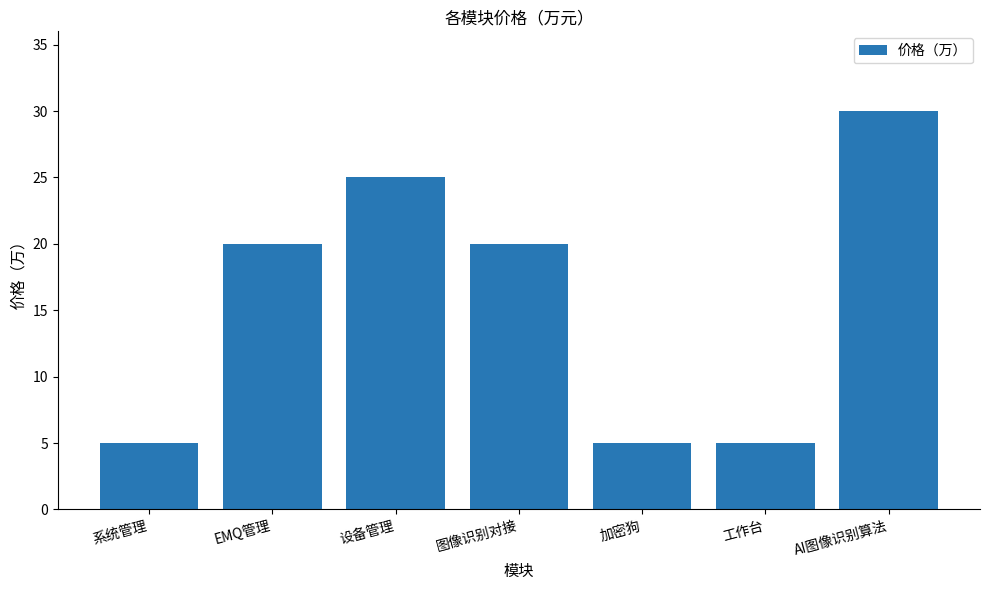

Count the values in the range 5 to 25.

6